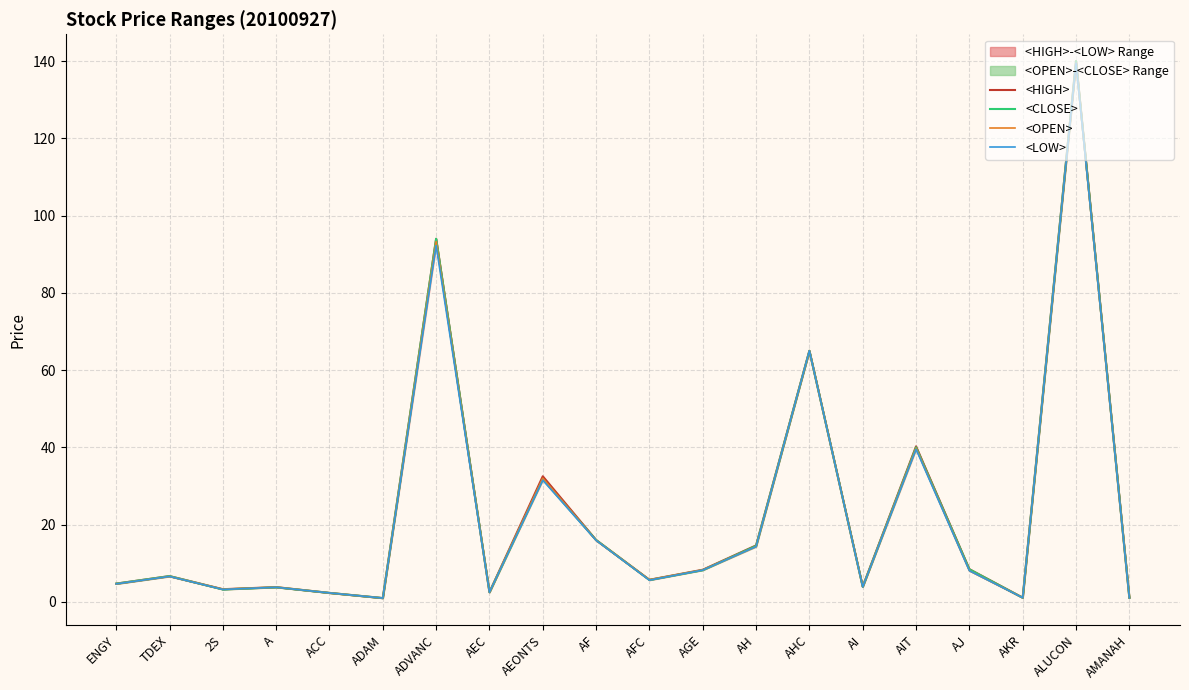

What is the label of the 20th point from the left?

AMANAH